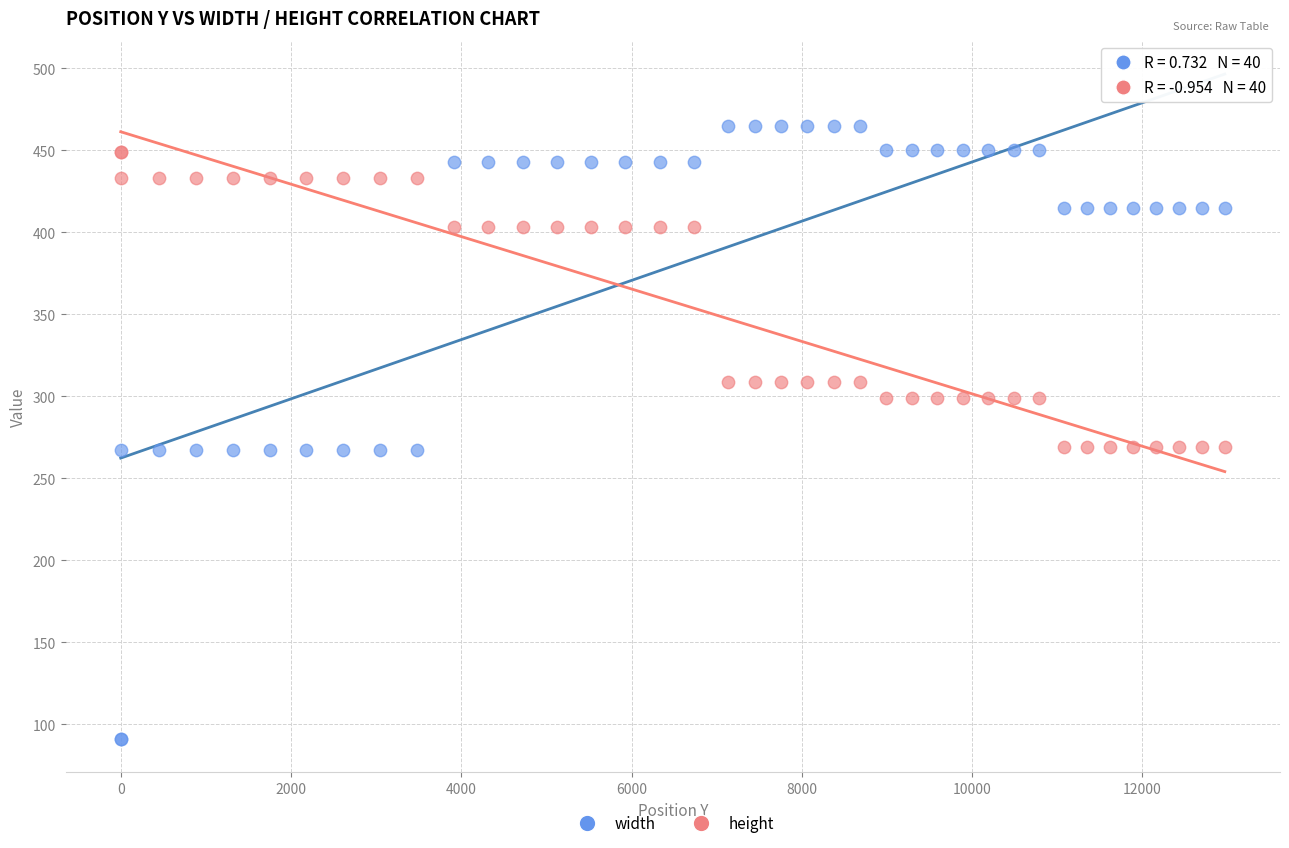

What is the X range (max minus min) for the scatter plot?

12967